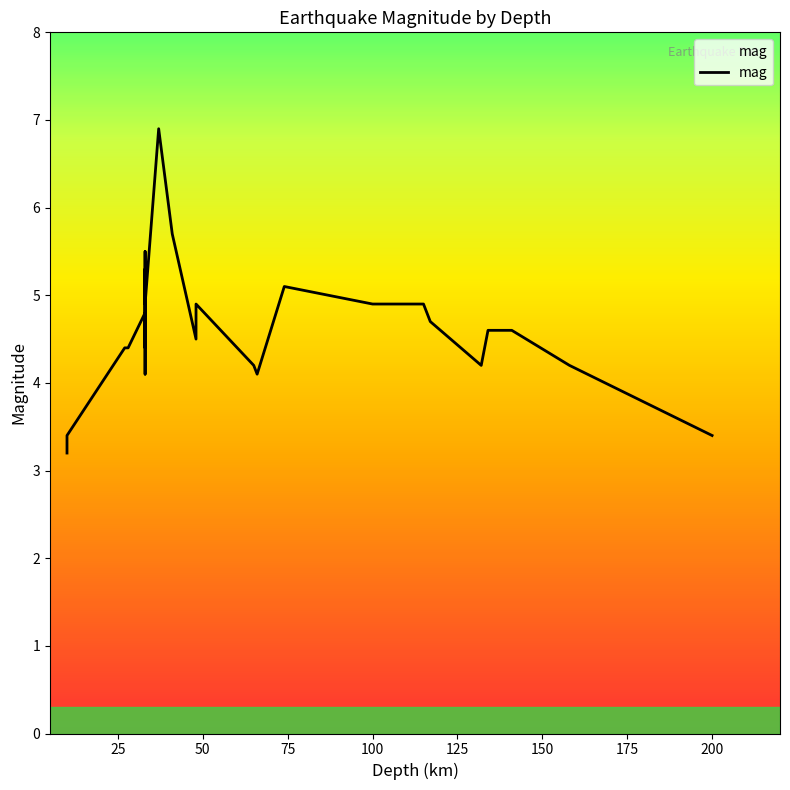

What is the average value?

4.7